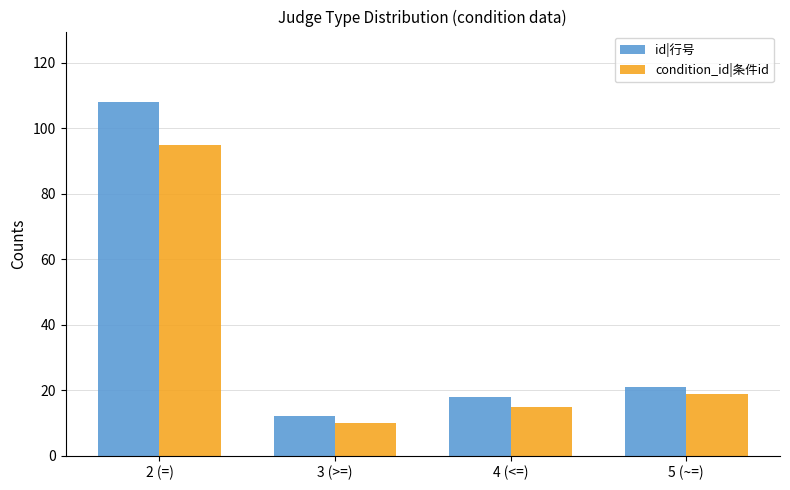

What are all the series names shown in the legend?

id|行号, condition_id|条件id